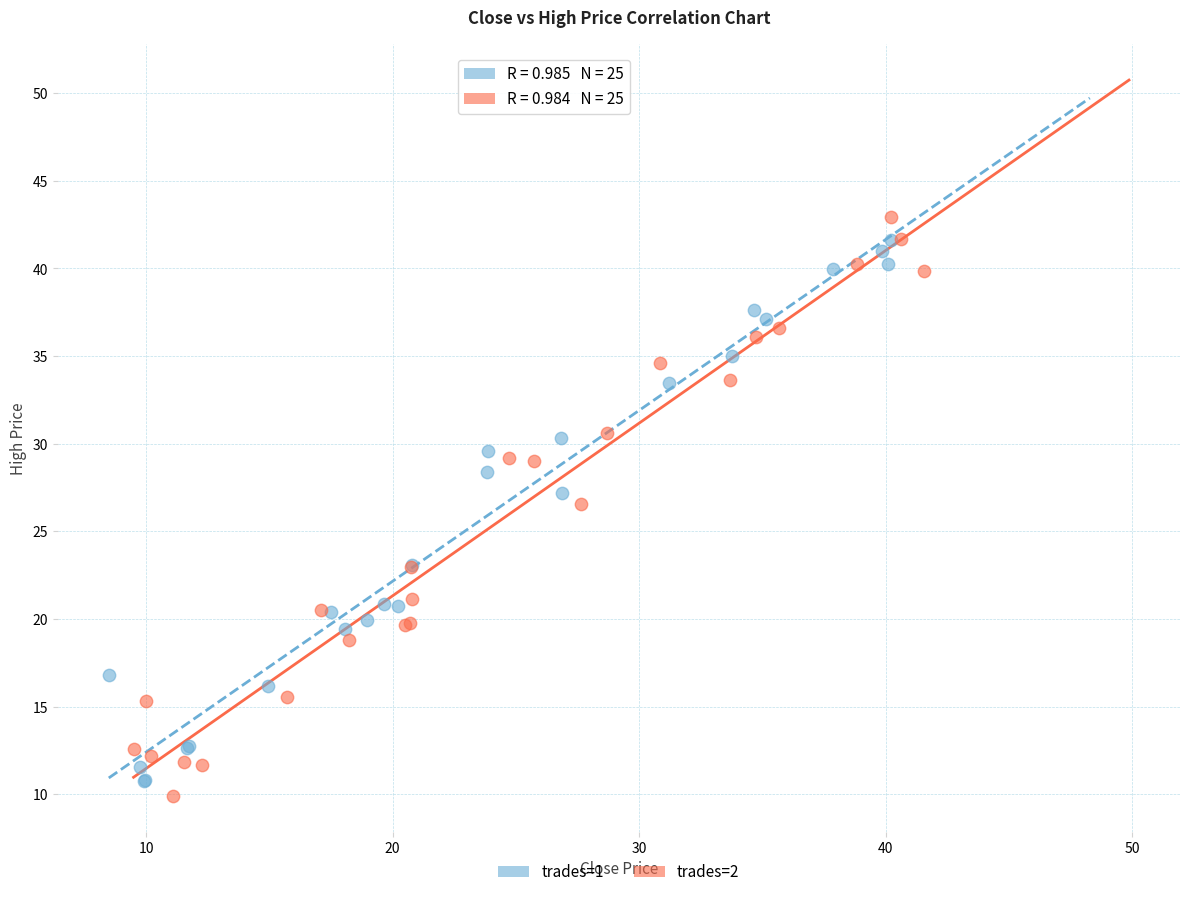

What are all the series names shown in the legend?

trades=1, trades=2